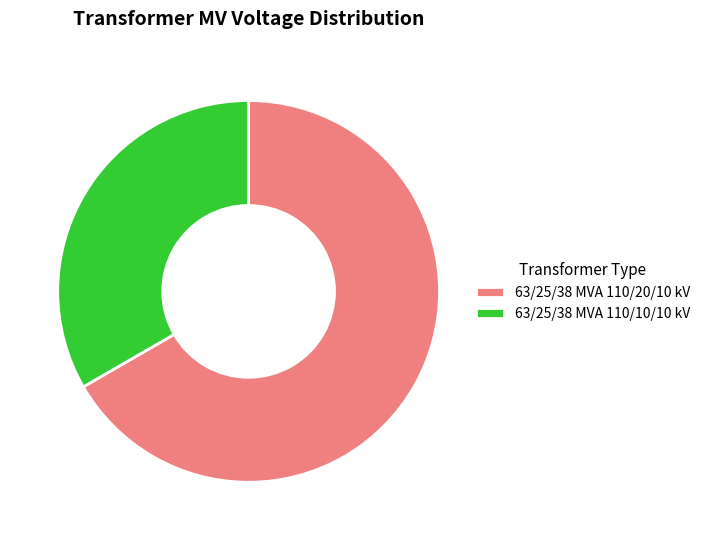

Do 63/25/38 MVA 110/10/10 kV and 63/25/38 MVA 110/20/10 kV together represent more than half of the pie?

Yes